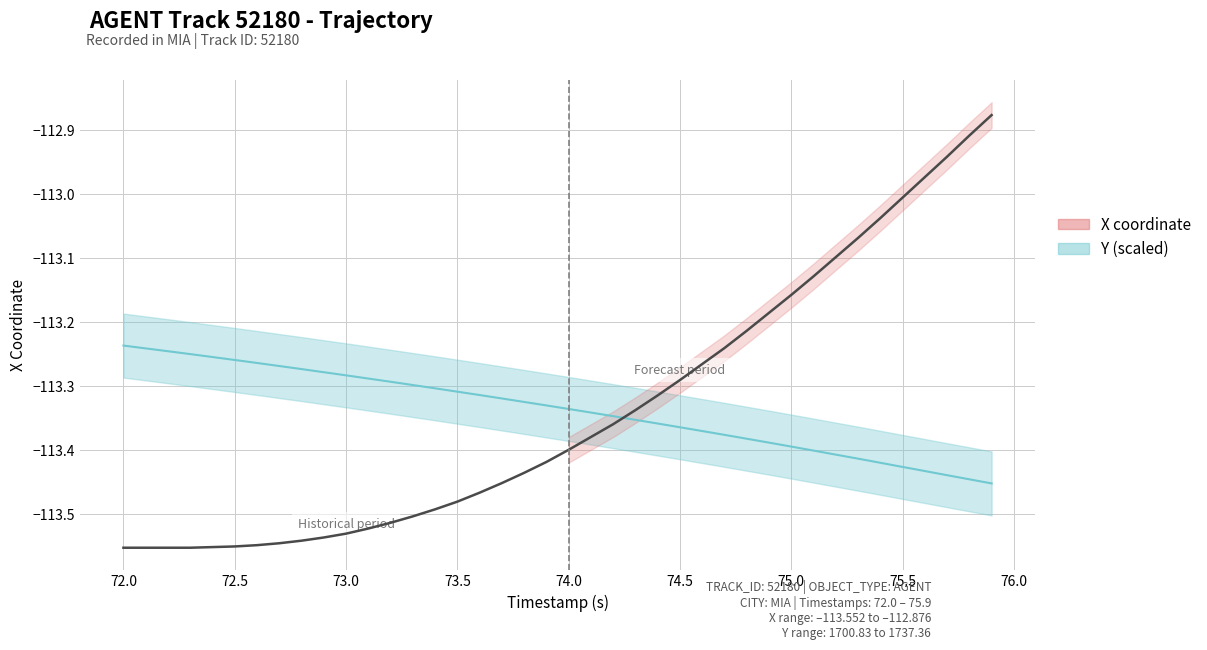

How many data points in X coordinate are less than -113?

36